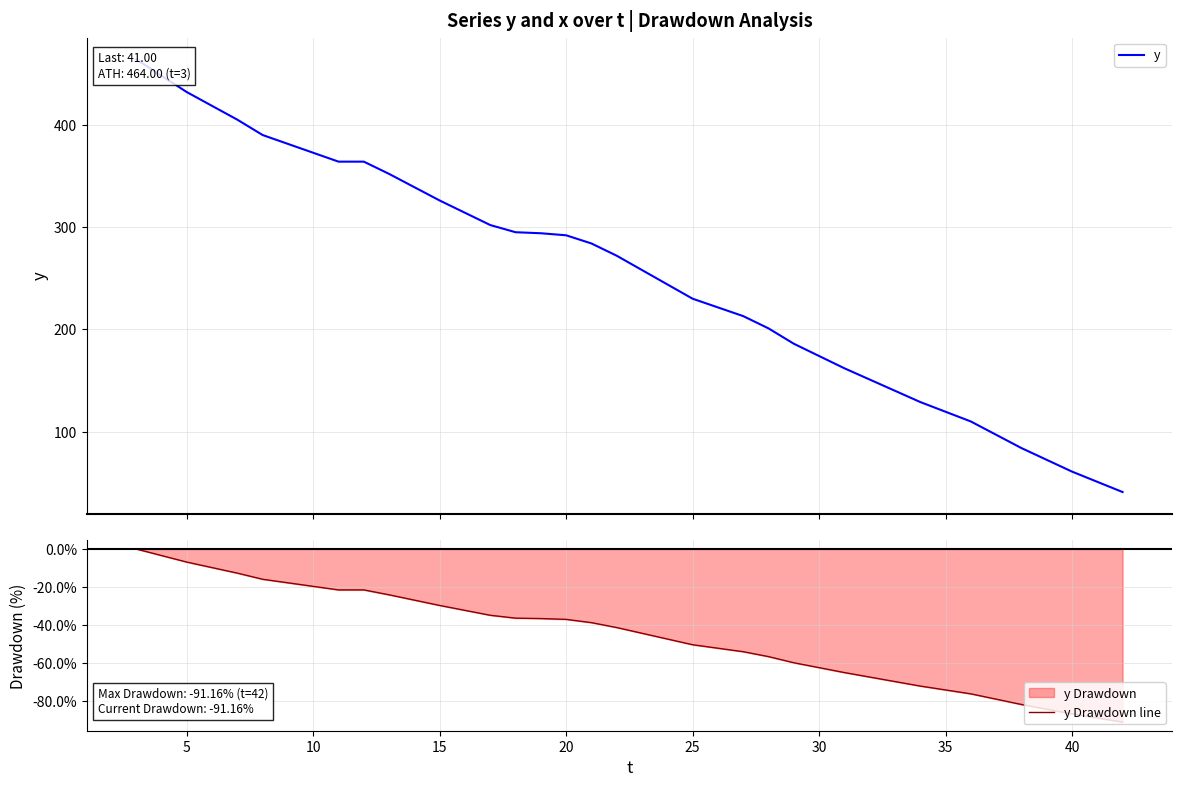

True or false: y Drawdown line and y intersect in this chart.

False